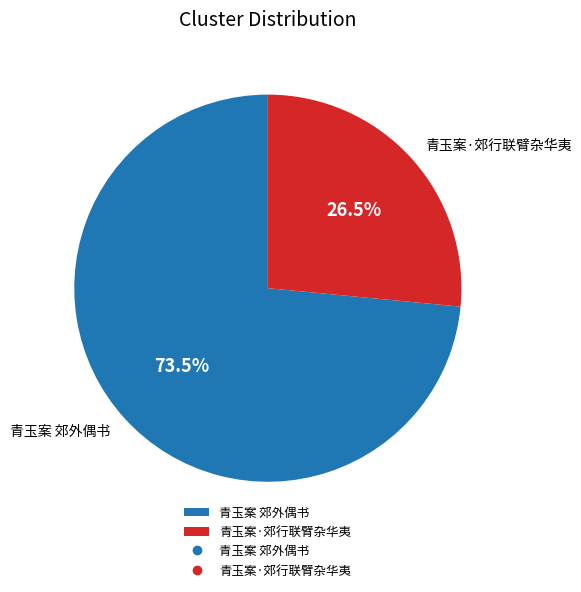

Rank the categories by value from highest to lowest.

青玉案 郊外偶书, 青玉案·郊行联臂杂华夷